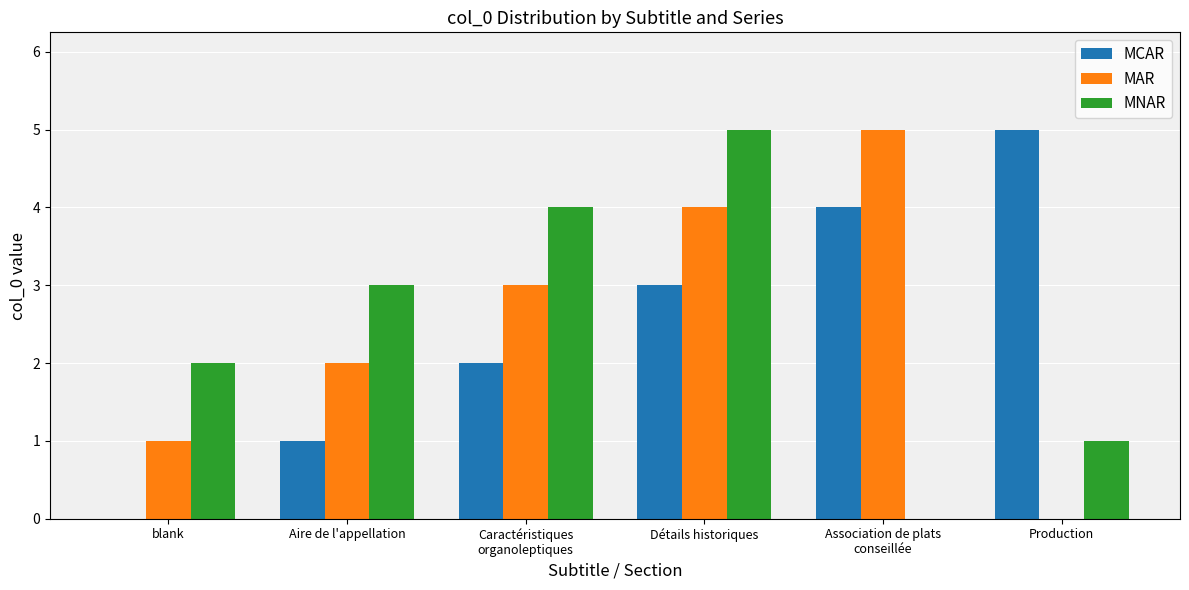

How many groups of bars are there?

6